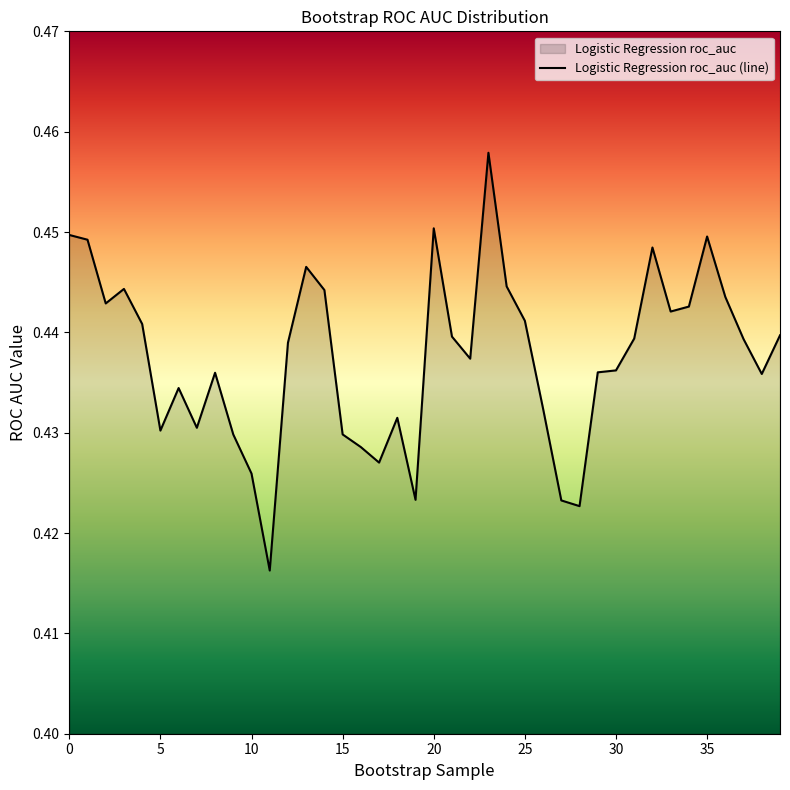

Which label corresponds to the smallest value in the chart?

11